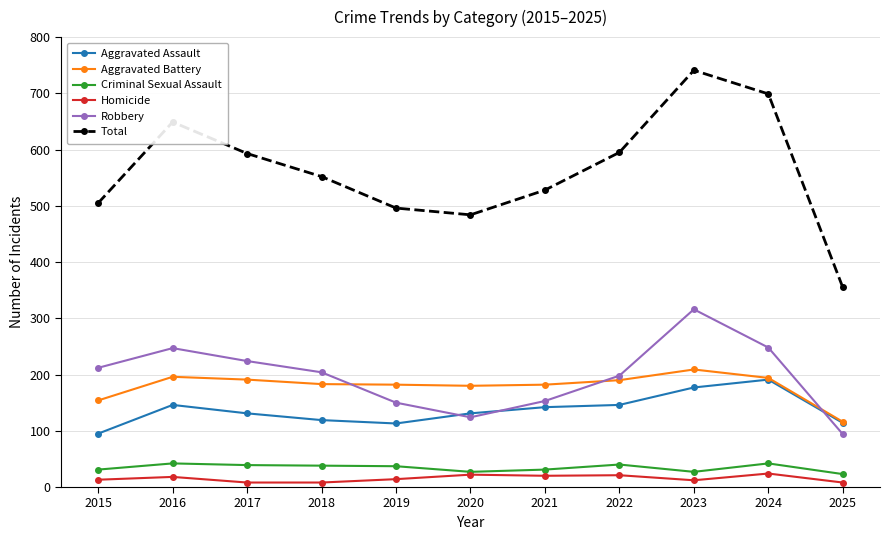

How many lines are shown in the chart?

6